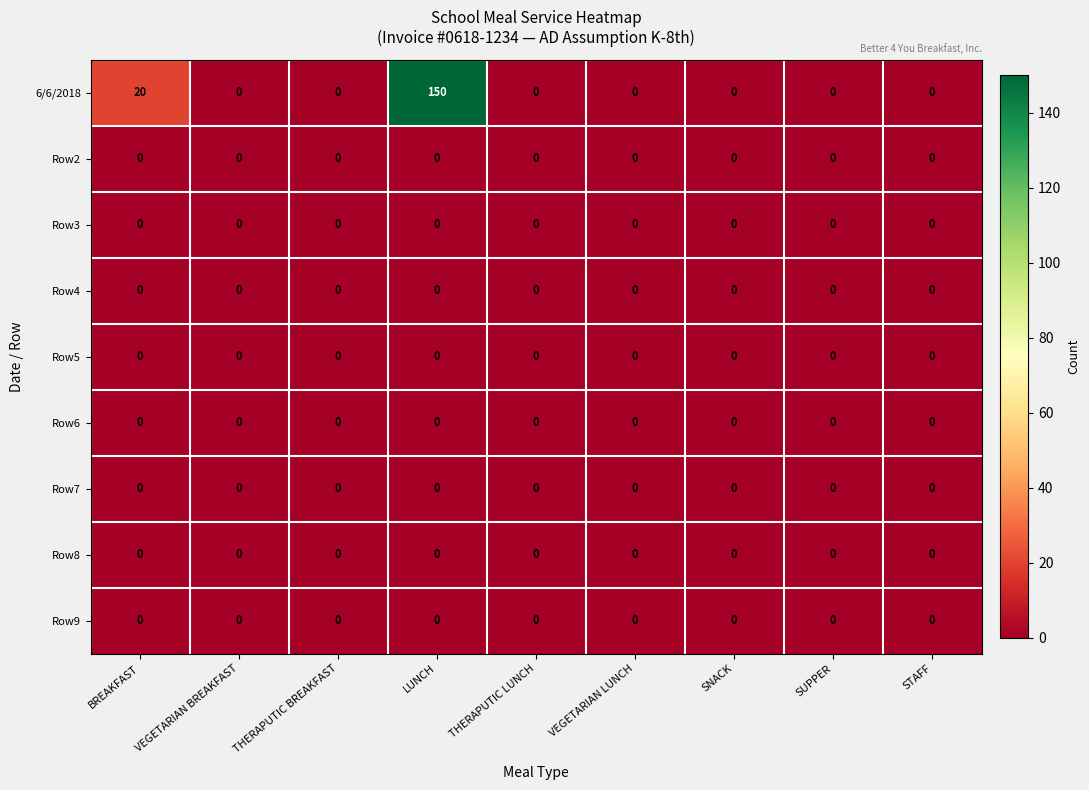

Which series has the largest total across all categories?

6/6/2018